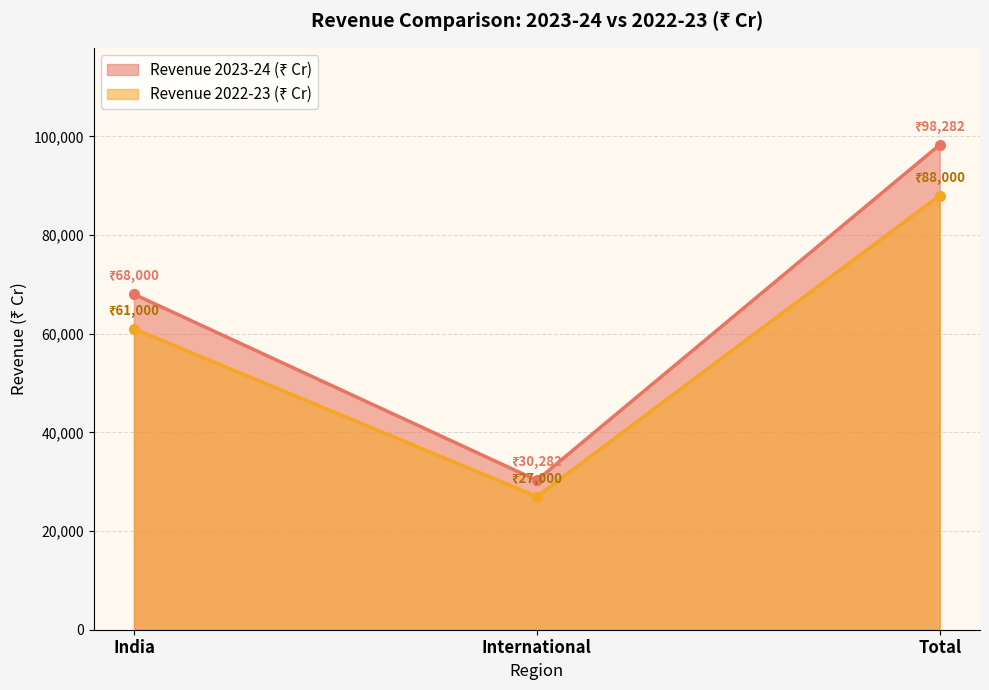

True or false: Revenue 2023-24 (₹ Cr) has a value of 98282 at Total.

True